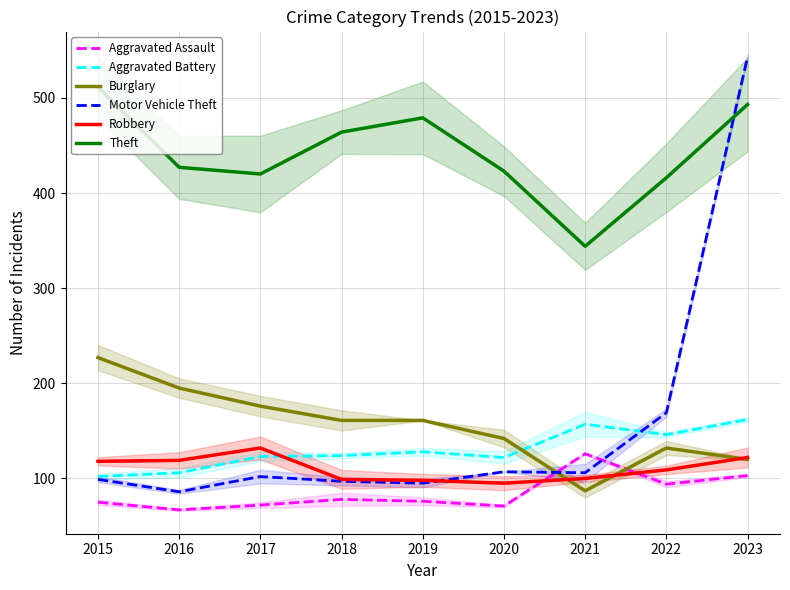

What is the difference between the second highest and second lowest values in the Motor Vehicle Theft series?

74